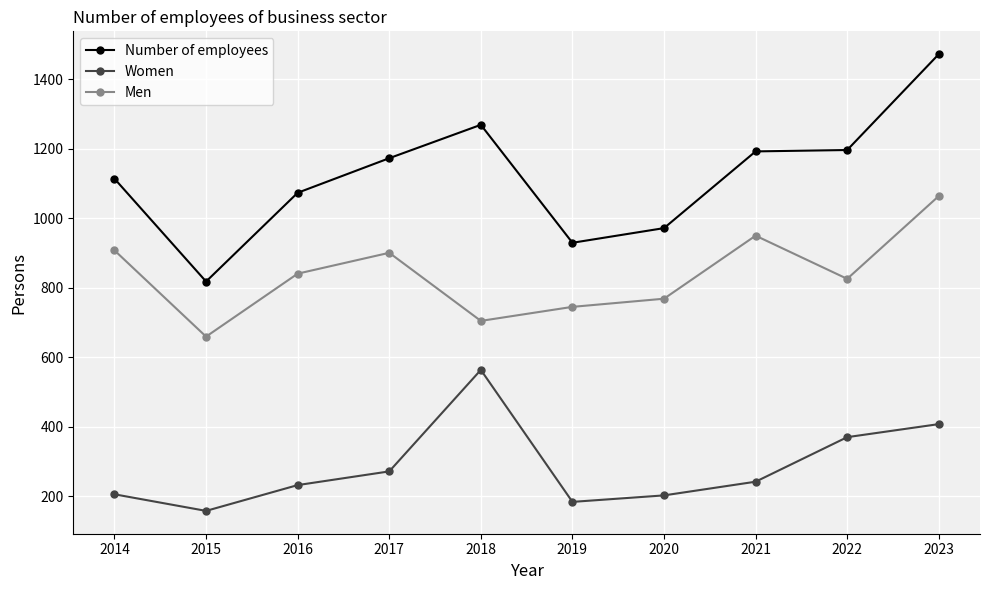

How many distinct data groups are displayed?

3